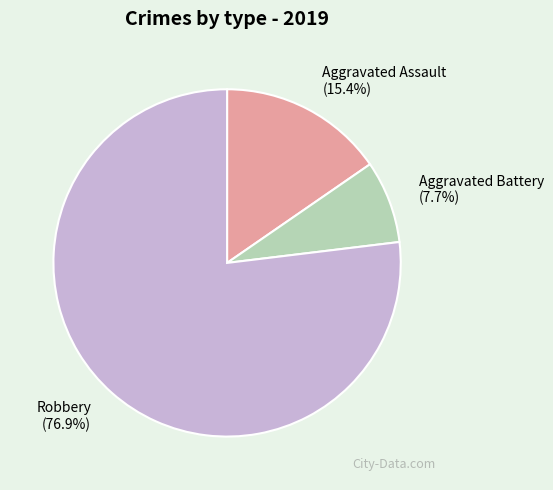

What percentage is the Aggravated Battery slice, to the nearest percent?

8%